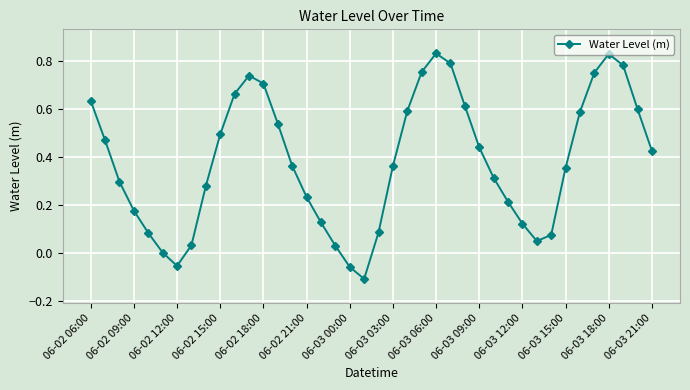

How many points are lower than both their immediate neighbors (excluding endpoints)?

3